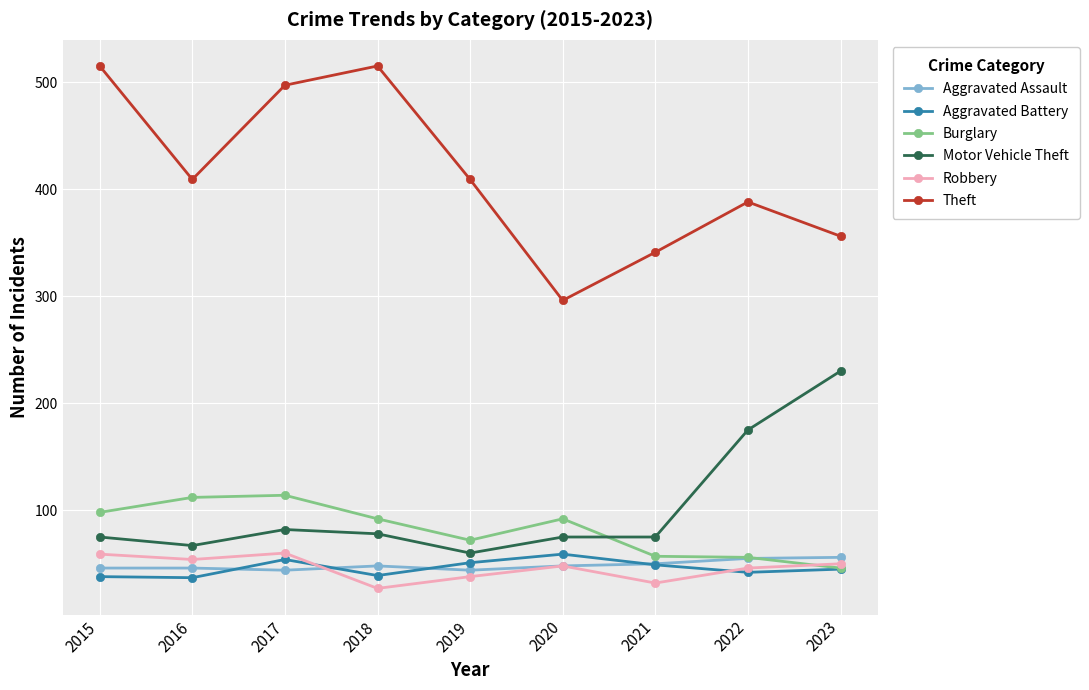

What is the highest value of the Aggravated Battery series?

59